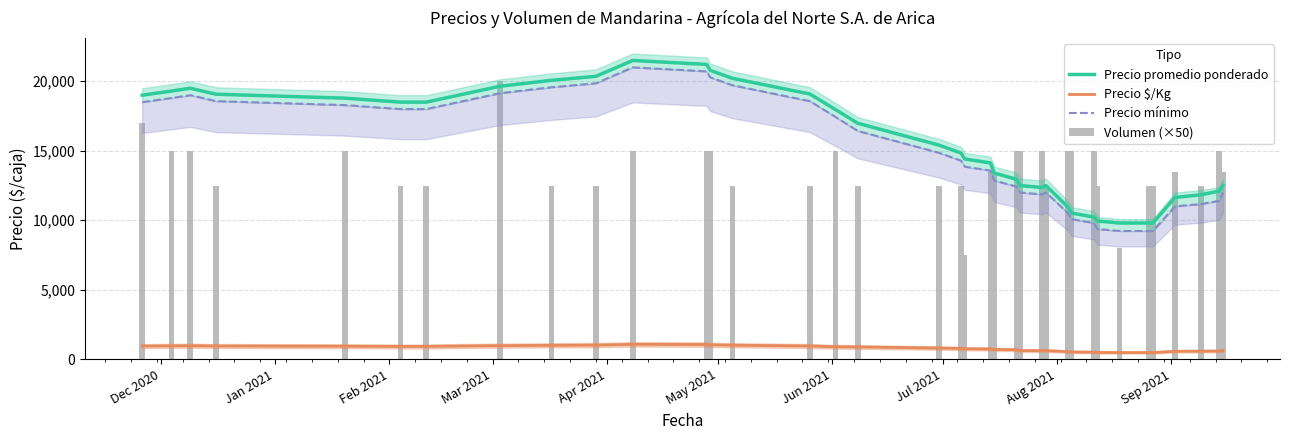

How many groups of bars are there?

37